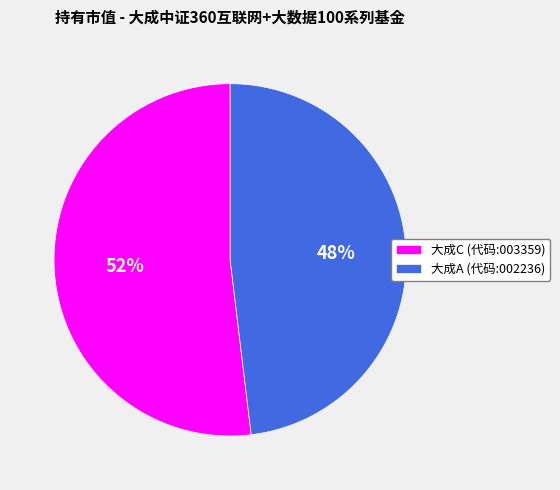

Which category has the biggest portion of the pie?

大成C (代码:003359)